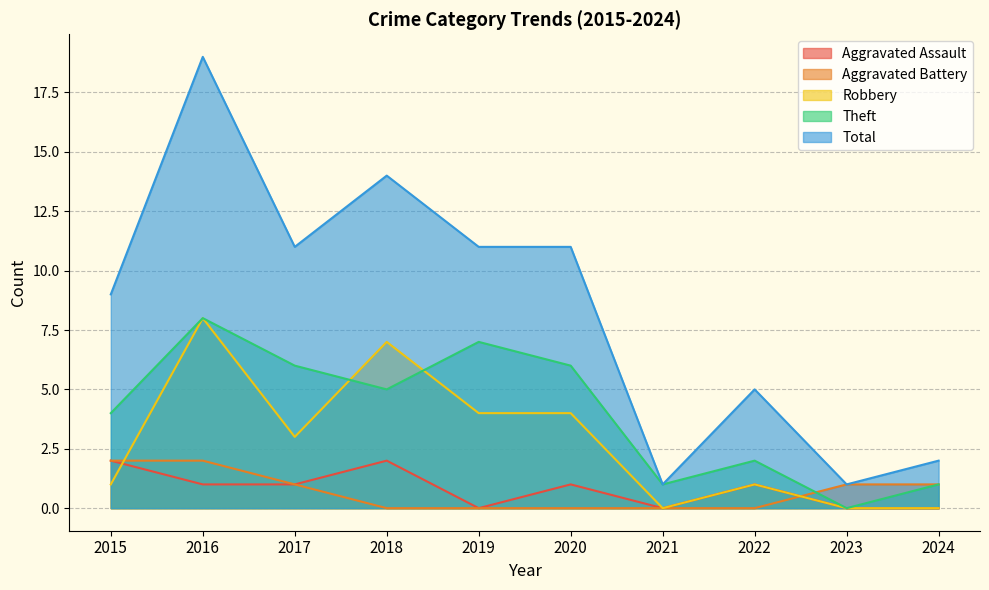

What is the lowest value of the Total series?

1